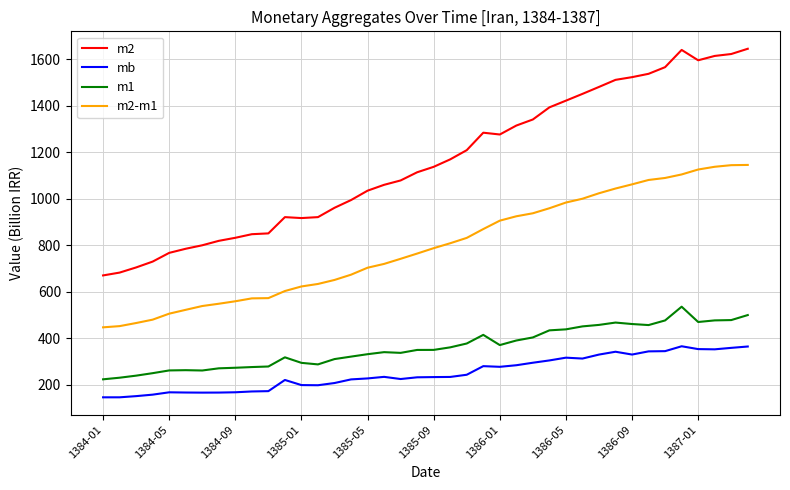

Which series has the widest spread of values?

m2